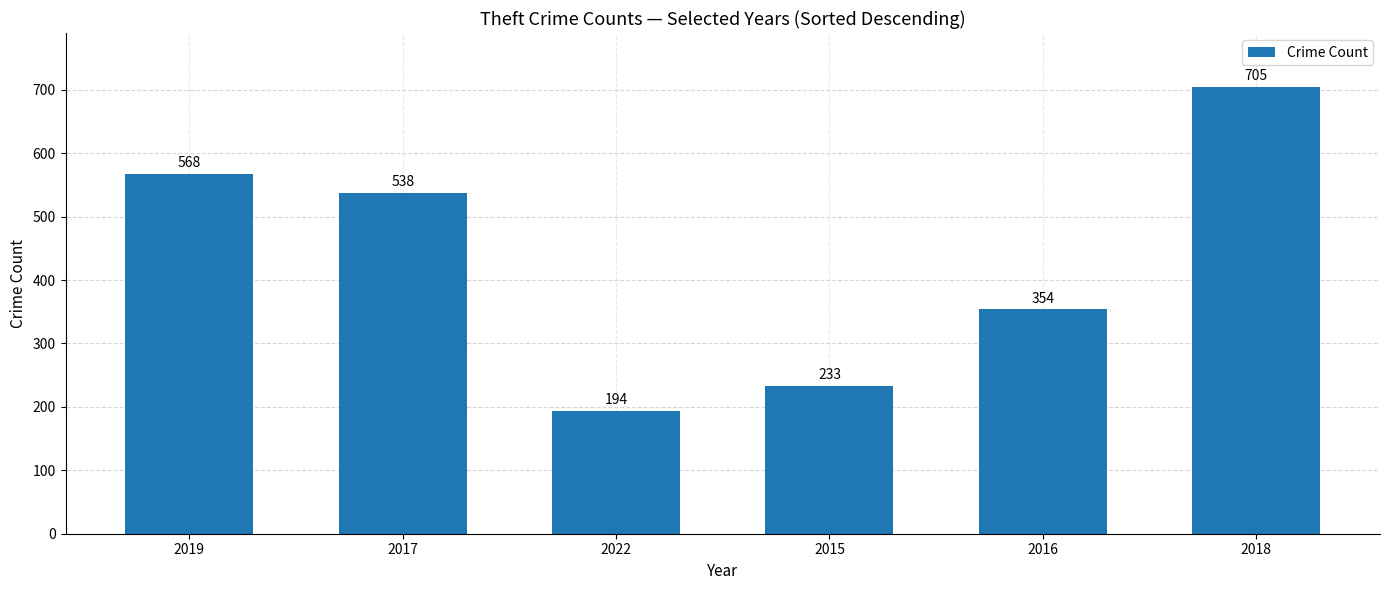

Which label corresponds to the largest value in the chart?

2018